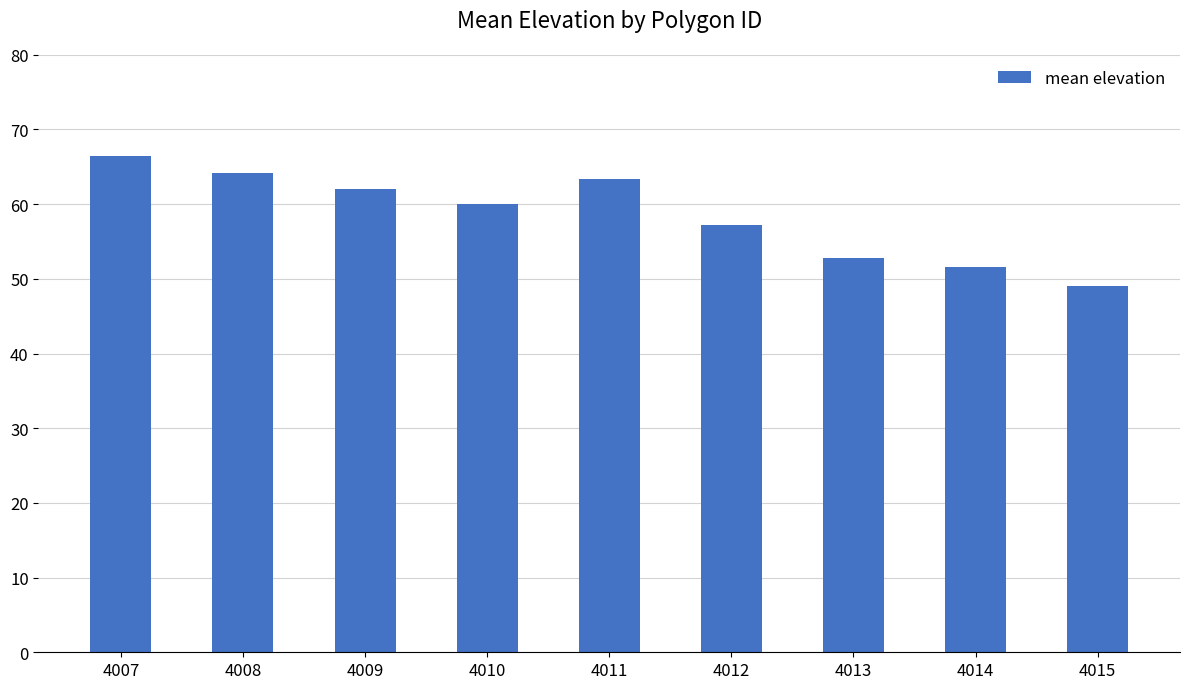

Rank the categories by value from highest to lowest.

4007, 4008, 4011, 4009, 4010, 4012, 4013, 4014, 4015